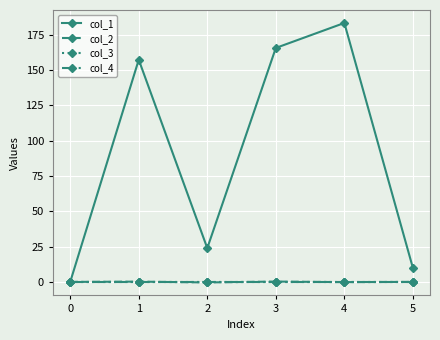

Between 3 and 5, which series saw the biggest shift?

col_1